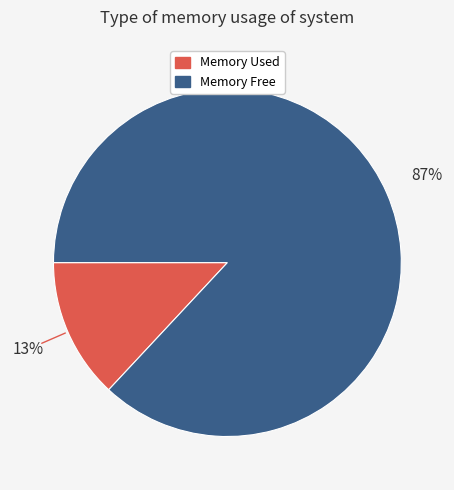

Is there a majority slice in this chart?

Yes